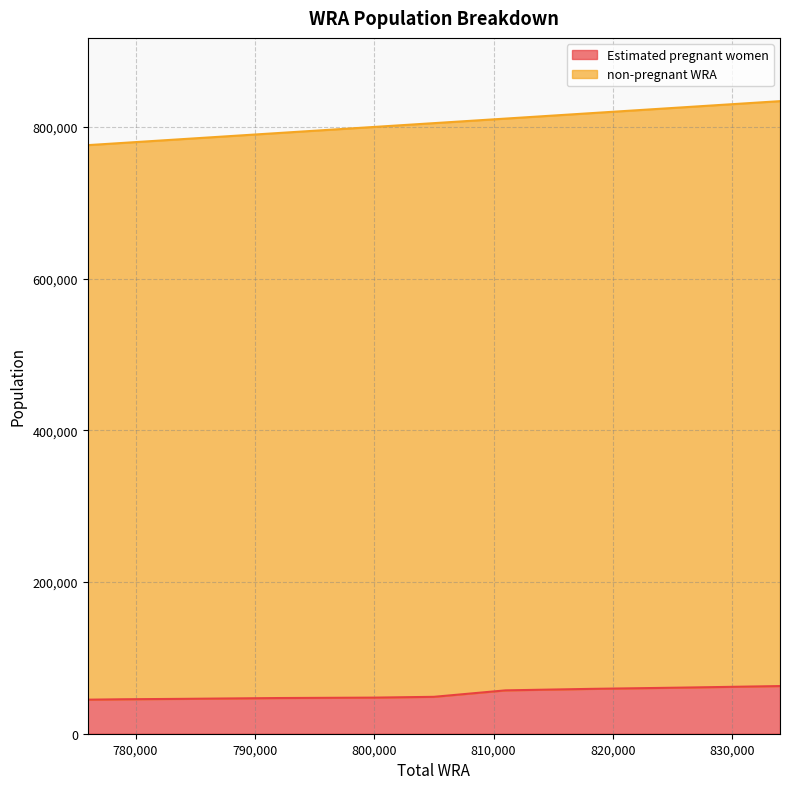

At which category is the sum across all series the highest?

834000